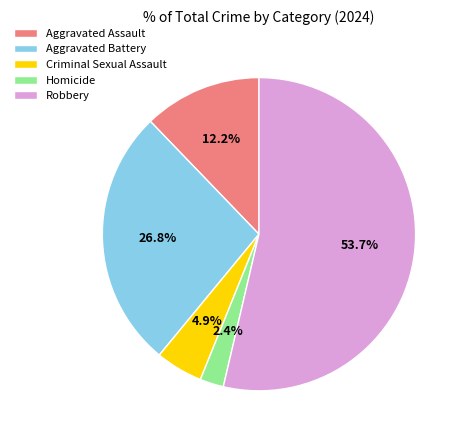

Does Robbery account for over 50% of the chart?

Yes